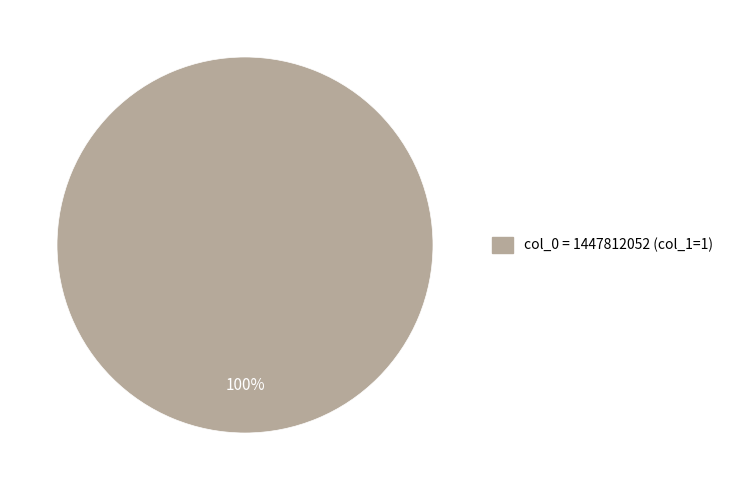

How many slices are in this pie chart?

1